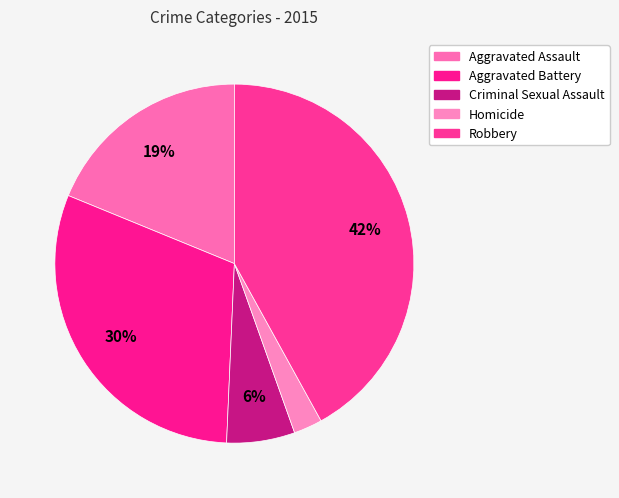

Which slice is the largest?

Robbery